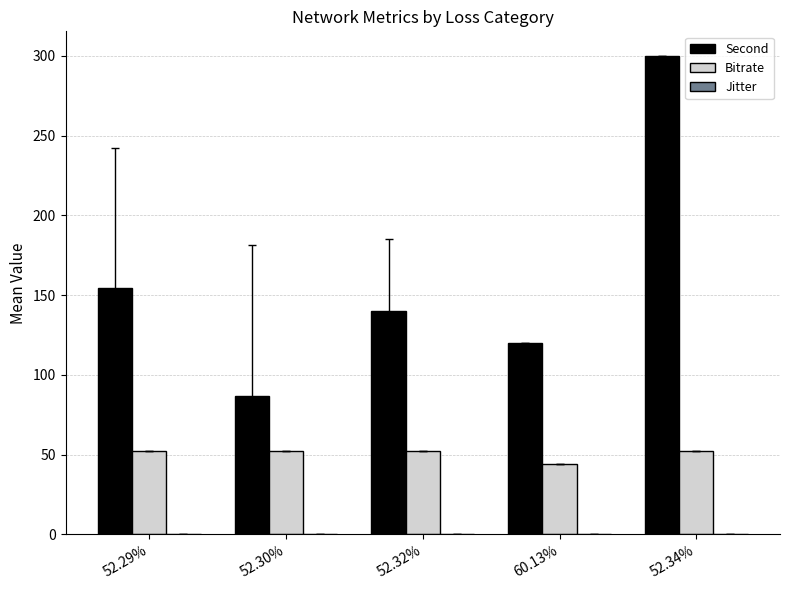

What is the highest value of the Second series?

300.0